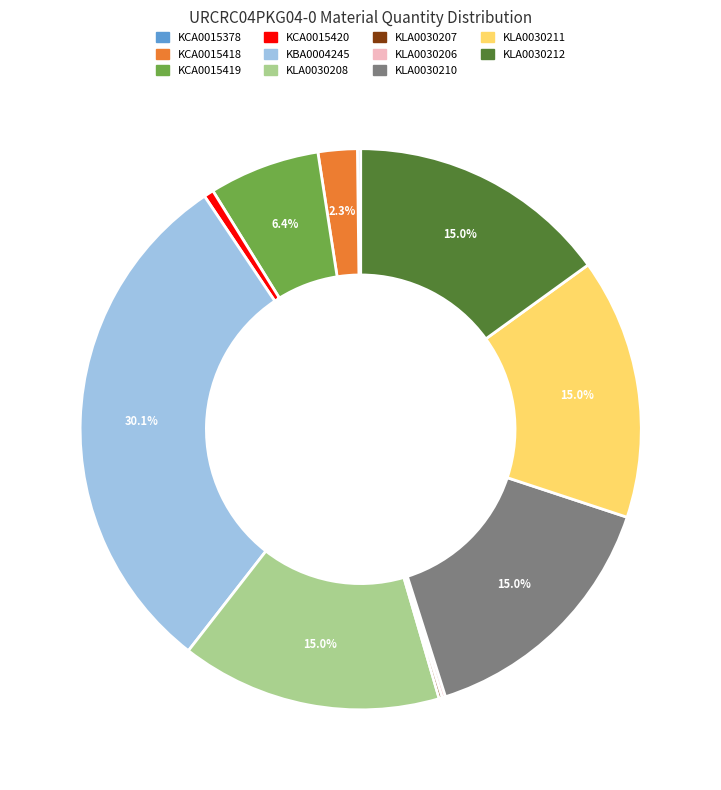

What percentage is the KCA0015418 slice, to the nearest percent?

2%